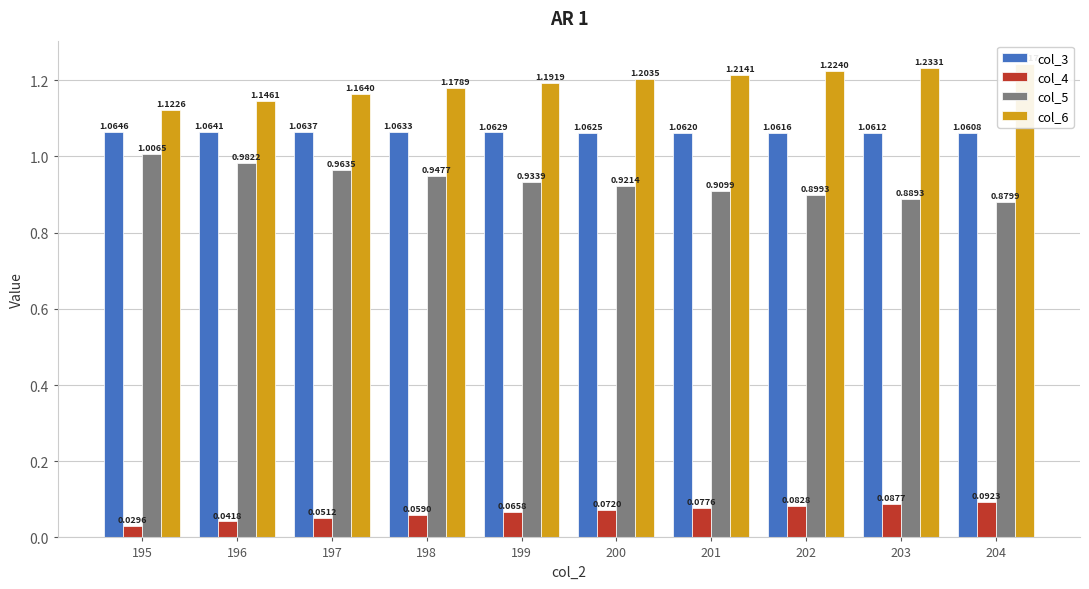

What is the greatest value displayed?

1.2